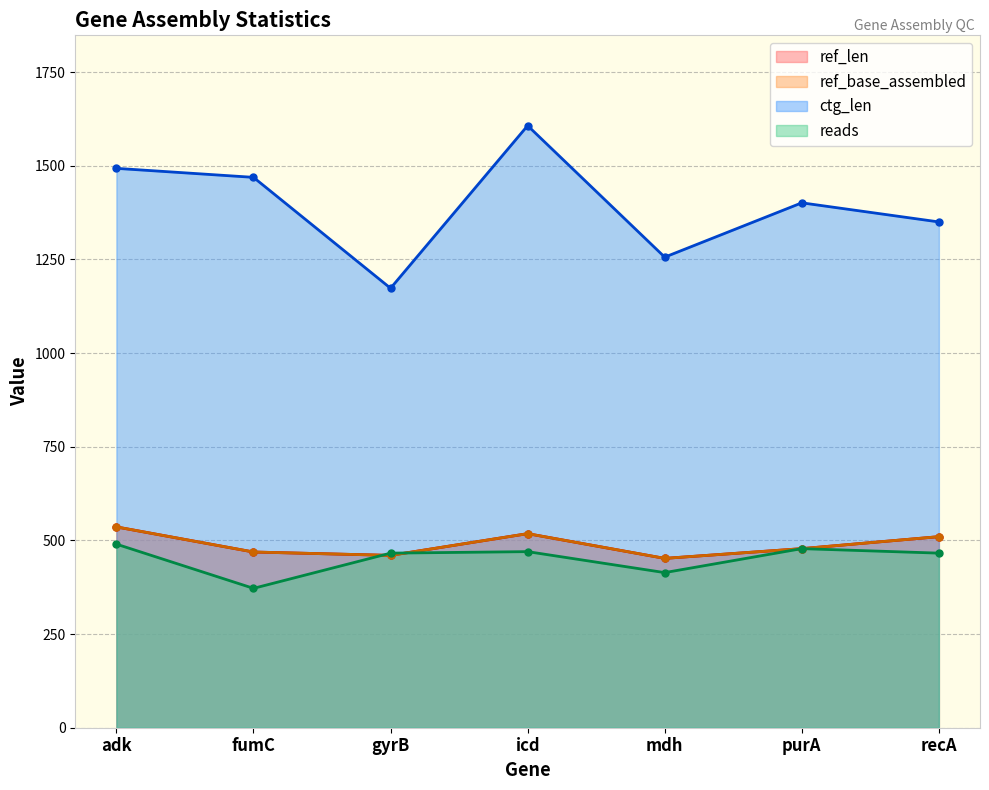

What is the label of the 4th point from the right?

icd